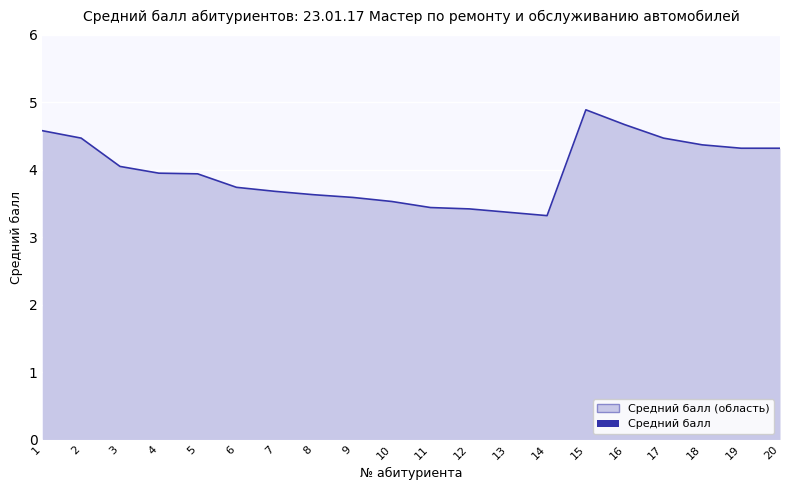

The value at 7 is 4.9. True or false?

False